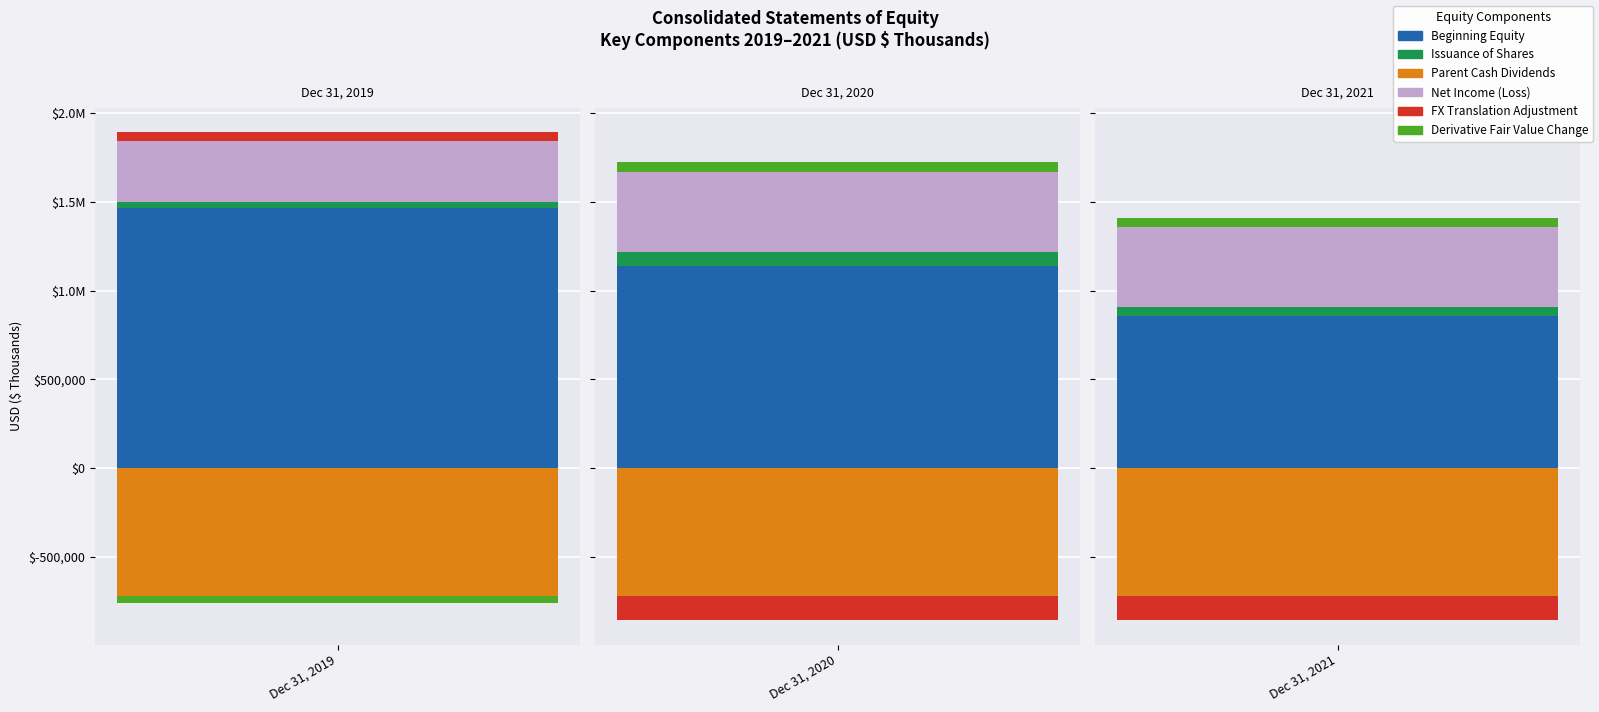

Where is Net income (loss) nearest to the value 225177?

2019